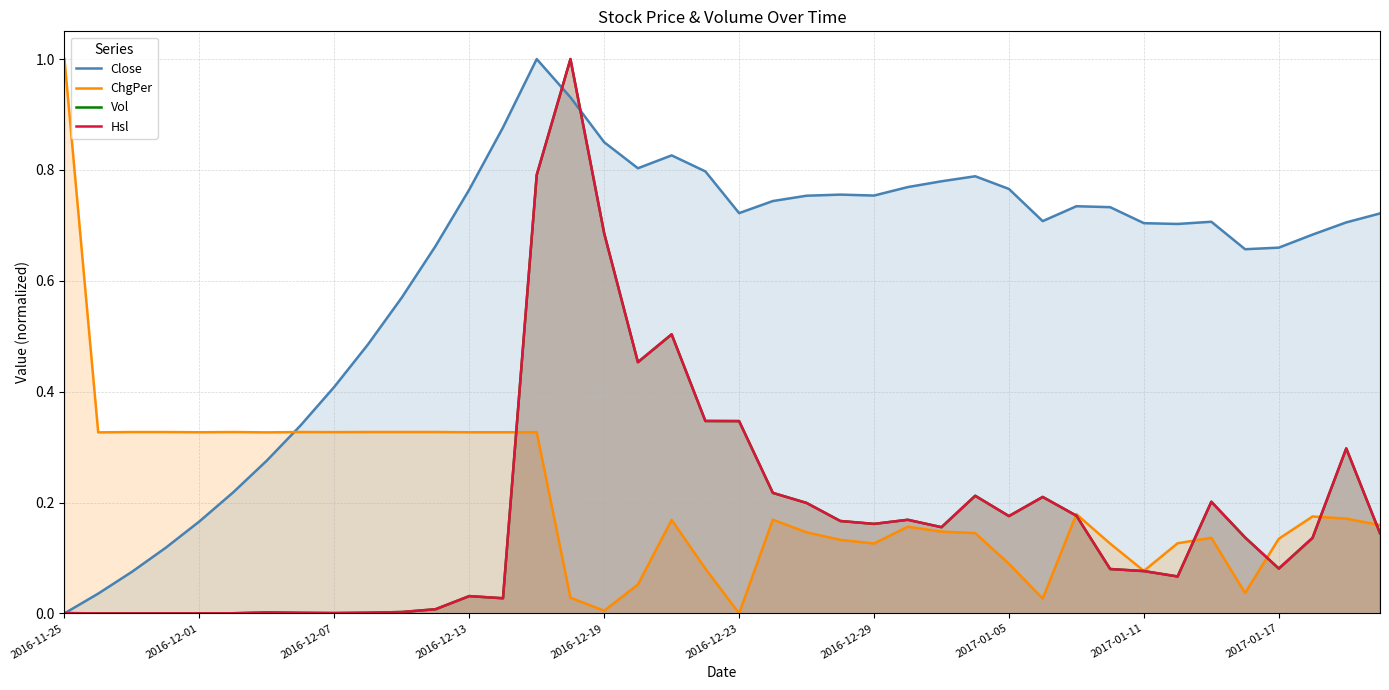

What is the difference between the highest and lowest values at 39?

0.6